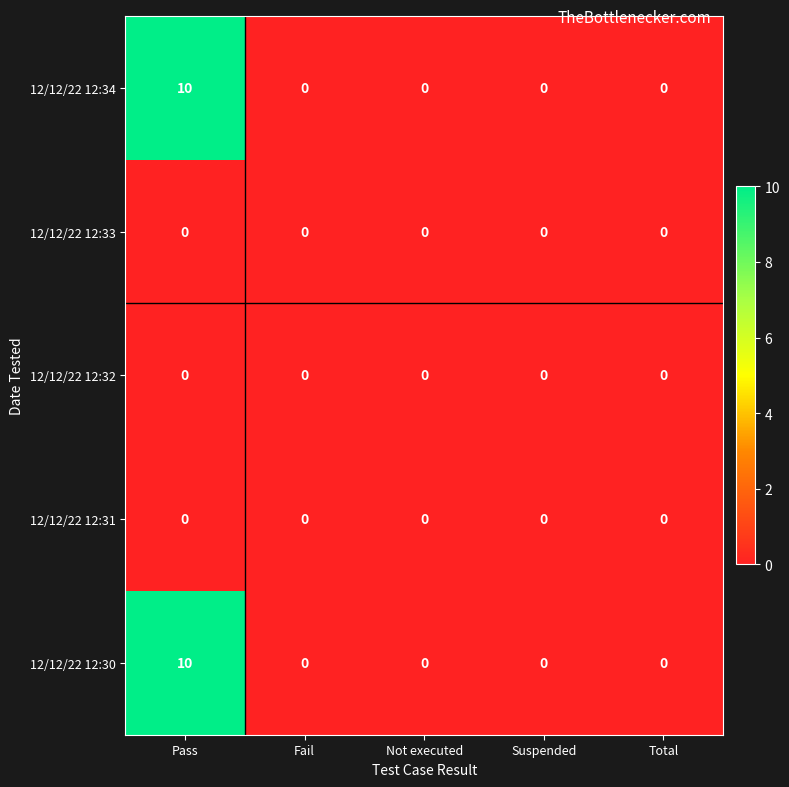

Reading left to right, transcribe all the data shown in this chart.

12/12/22 12:34: Pass=10	Fail=0	Not executed=0	Suspended=0	Total=0
12/12/22 12:33: Pass=0	Fail=0	Not executed=0	Suspended=0	Total=0
12/12/22 12:32: Pass=0	Fail=0	Not executed=0	Suspended=0	Total=0
12/12/22 12:31: Pass=0	Fail=0	Not executed=0	Suspended=0	Total=0
12/12/22 12:30: Pass=10	Fail=0	Not executed=0	Suspended=0	Total=0